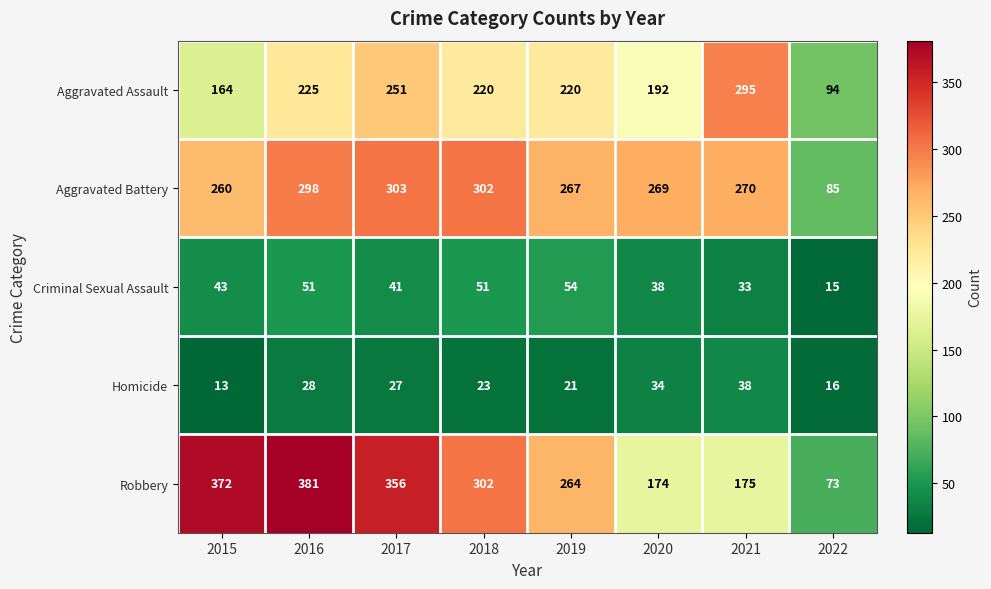

What is the sum of the Aggravated Assault values at 2017 and 2018?

471